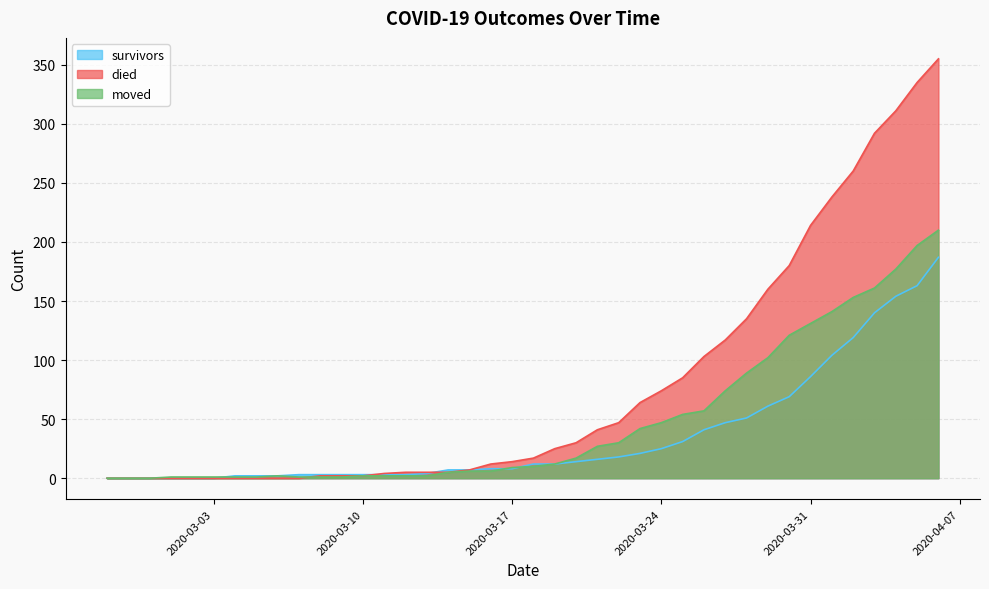

How many data points in survivors are above 12?

18